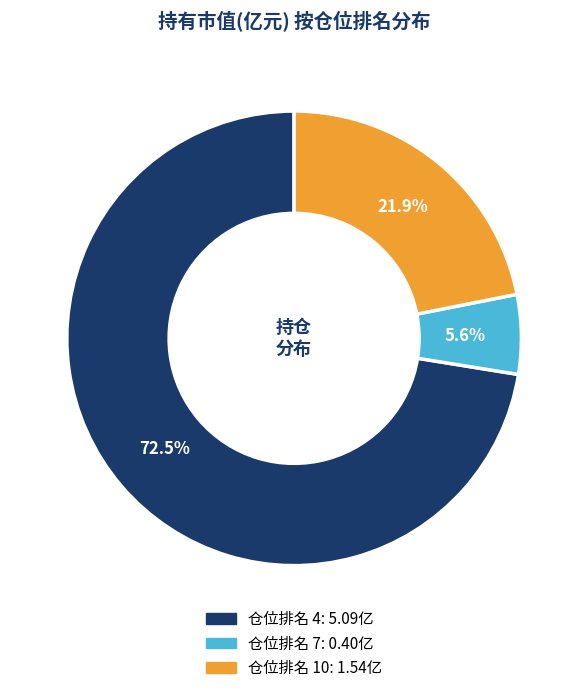

Which has a higher value, 仓位排名 7 or 仓位排名 4?

仓位排名 4